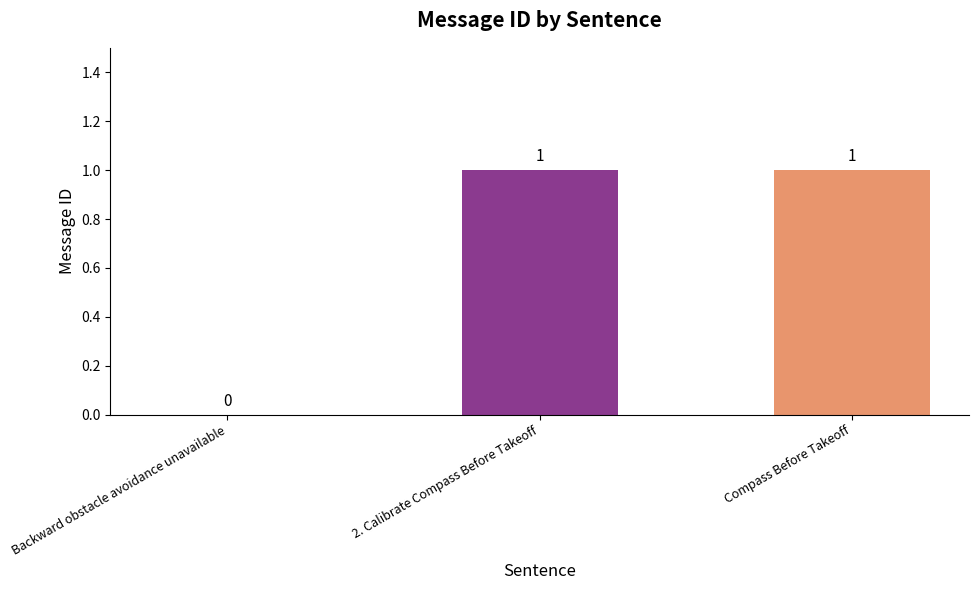

Reading right to left, list all the values displayed in this chart.

1	1	0